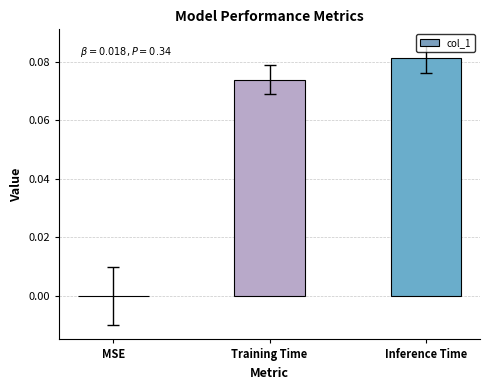

At which category does the chart reach its peak across all series?

Inference Time